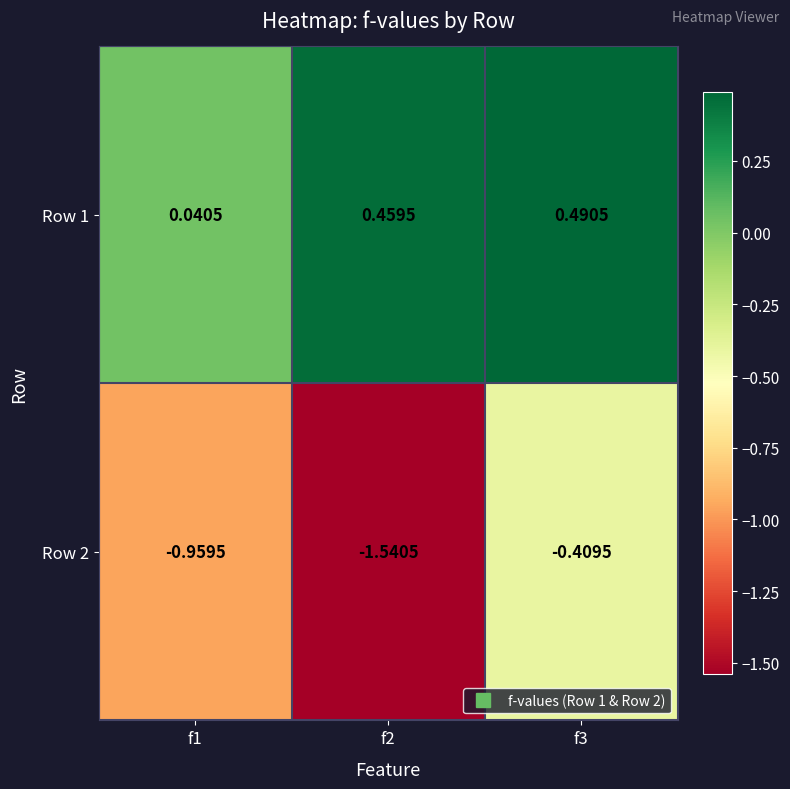

Is the value of Row 2 at f1 greater than the value of Row 1 at f2?

No